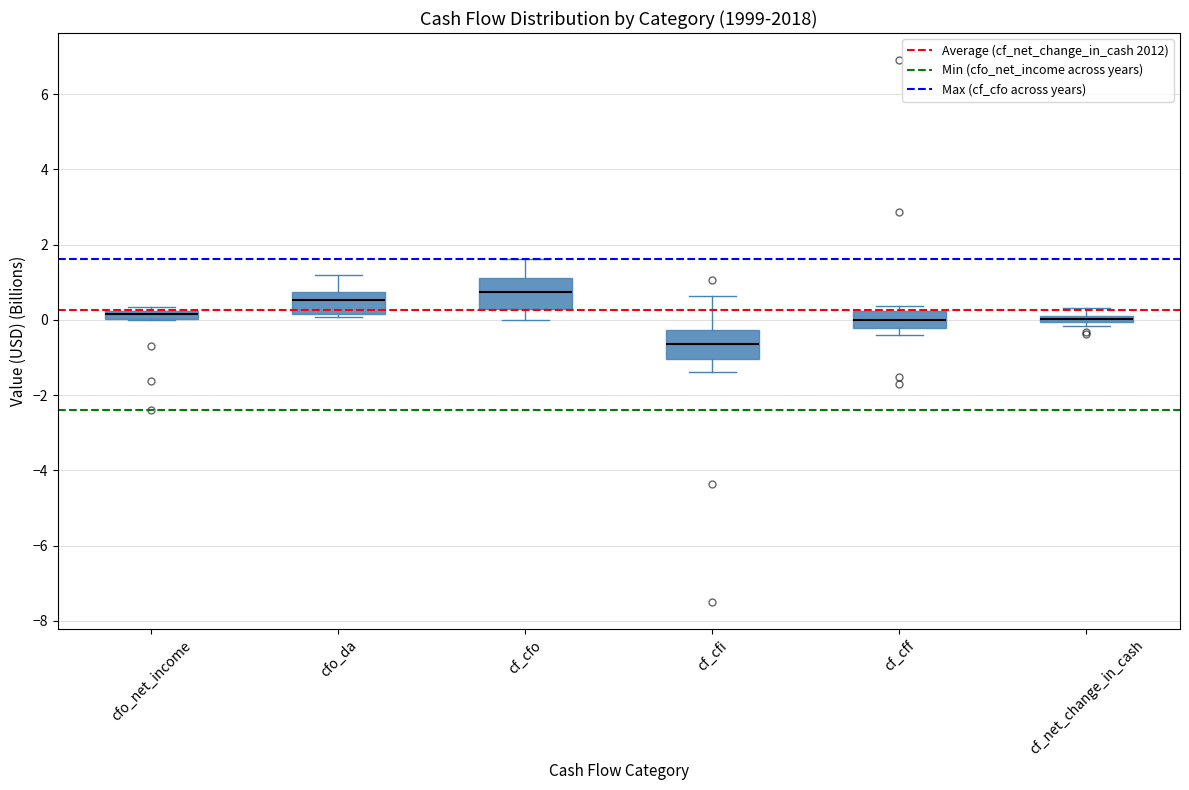

Where is the upper edge of the box for cf_cff on the y-axis? The values are not printed on the chart, so give them approximately, as read against the axis.

0.2